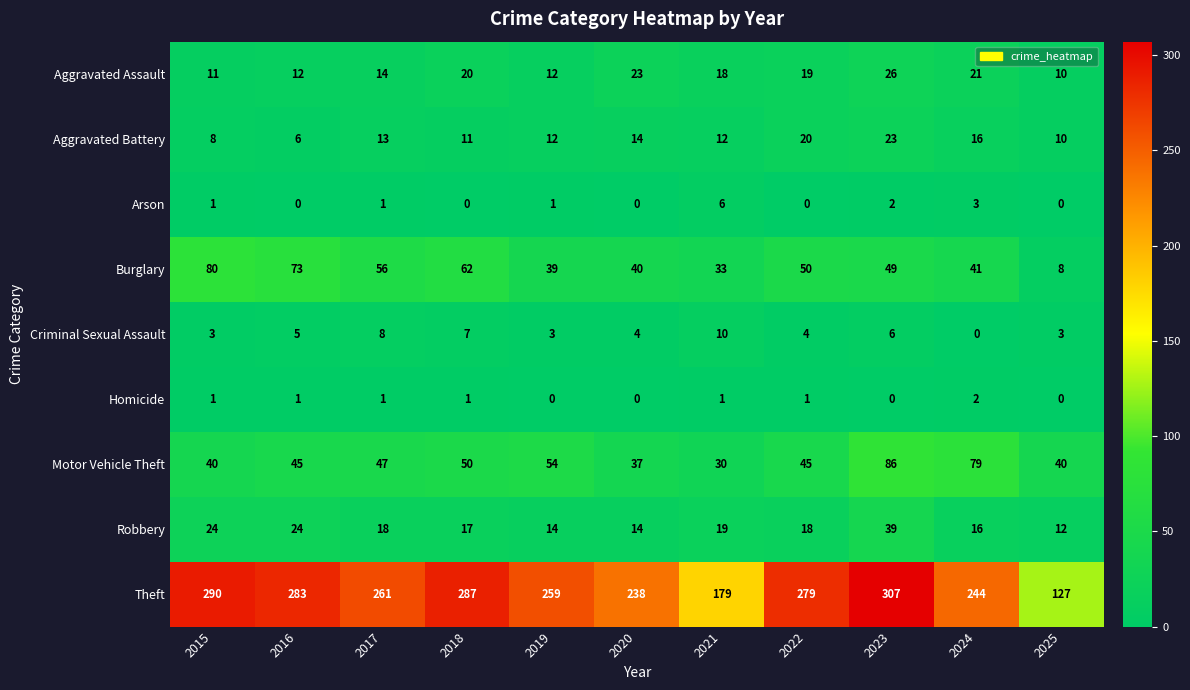

Which series has the largest range (max minus min)?

Theft